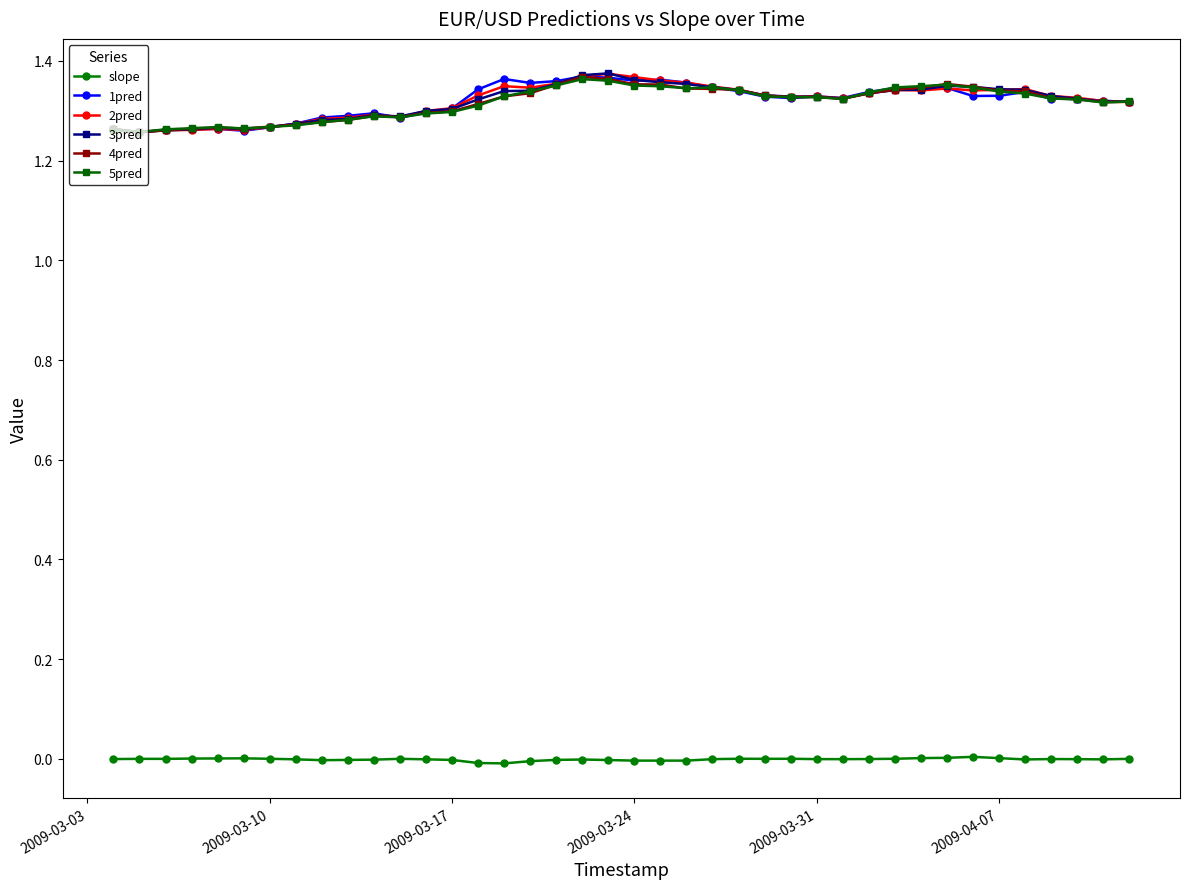

True or false: 3pred and slope intersect in this chart.

False